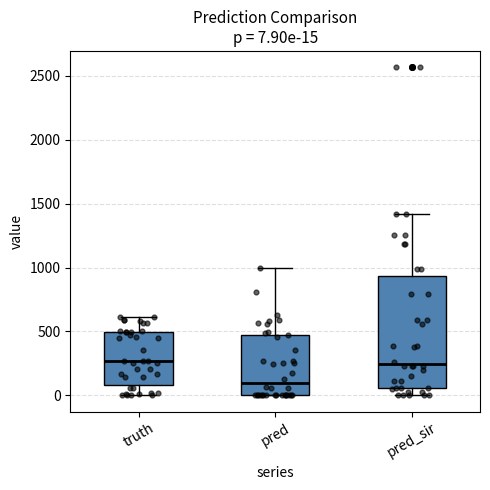

Which box is the tallest, from its lower edge to its upper edge?

pred_sir